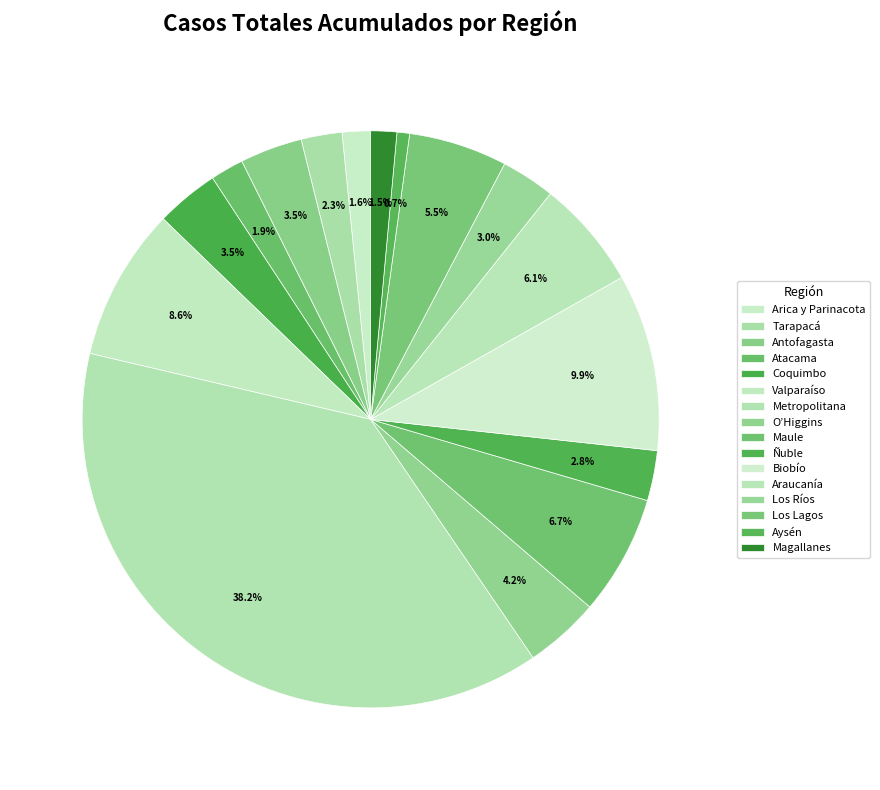

Which slice is the largest?

Metropolitana